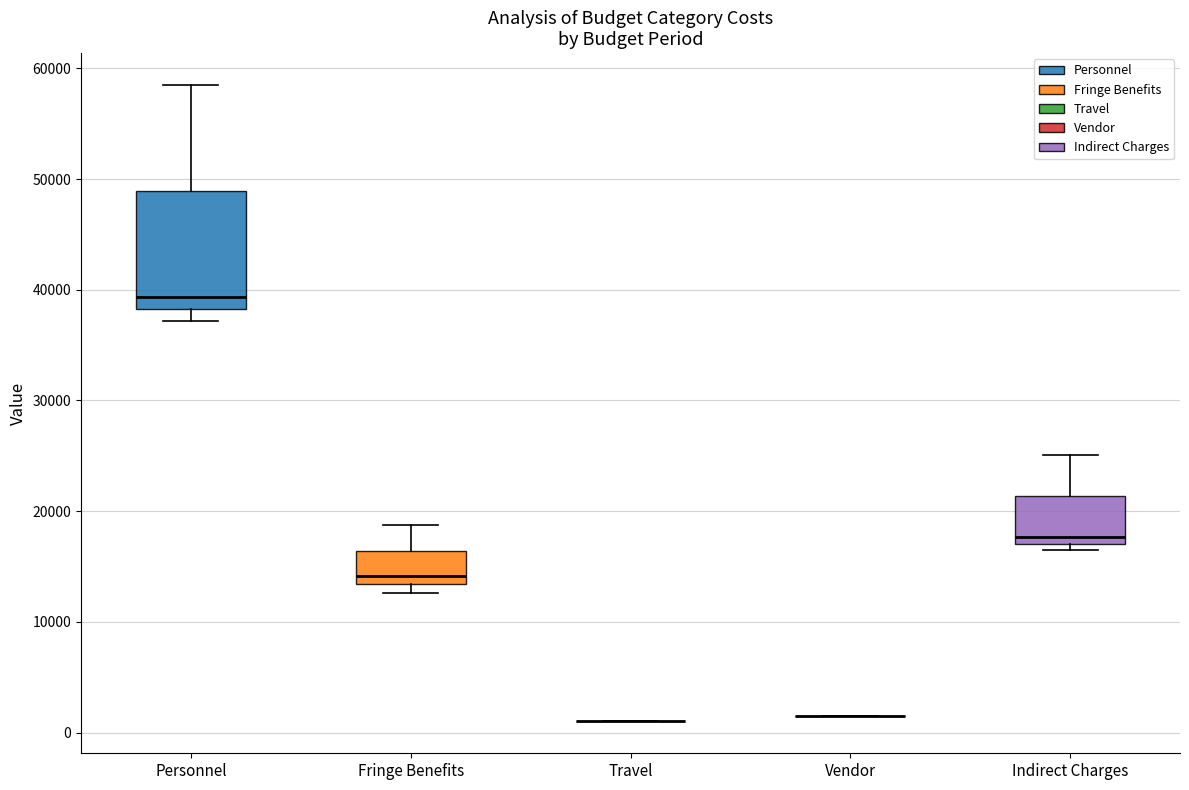

Reading left to right, transcribe this box plot: for each box, give where its median line is, the range the box spans, and where its two whiskers end, as read against the y-axis. The values are not printed on the chart, so give them approximately, as read against the axis.

Personnel: median 39000, box 38000 to 49000, whiskers 37000 to 59000
Fringe Benefits: median 14000, box 13000 to 16000, whiskers 13000 (just below the box's lower edge) to 19000
Travel: box collapsed to a line at 1000, whiskers 1000 to 1000
Vendor: box collapsed to a line at 2000, whiskers 2000 to 2000
Indirect Charges: median 18000, box 17000 to 21000, whiskers 16000 to 25000